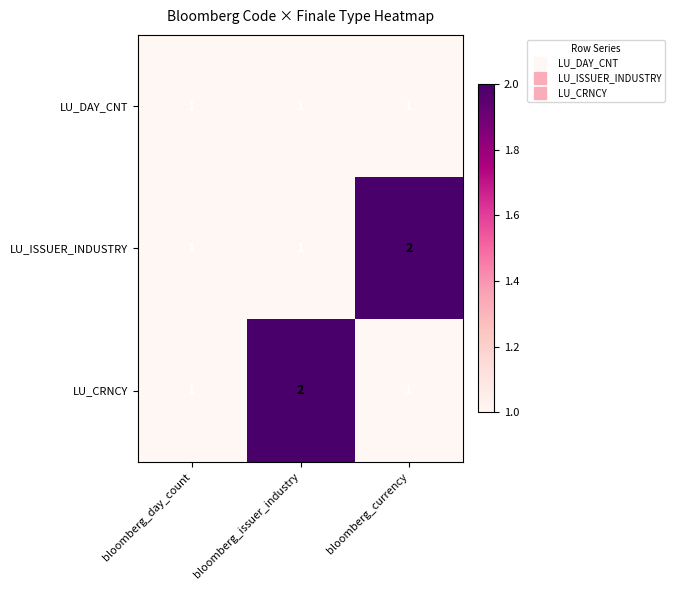

True or false: LU_DAY_CNT has a value of 1 at bloomberg_issuer_industry.

True